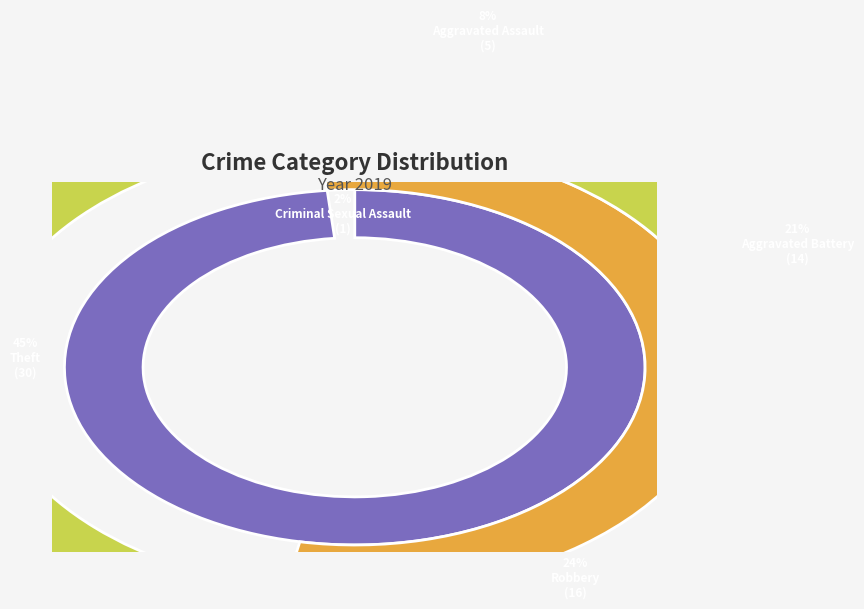

What portion of the pie excludes Theft?

54.5%